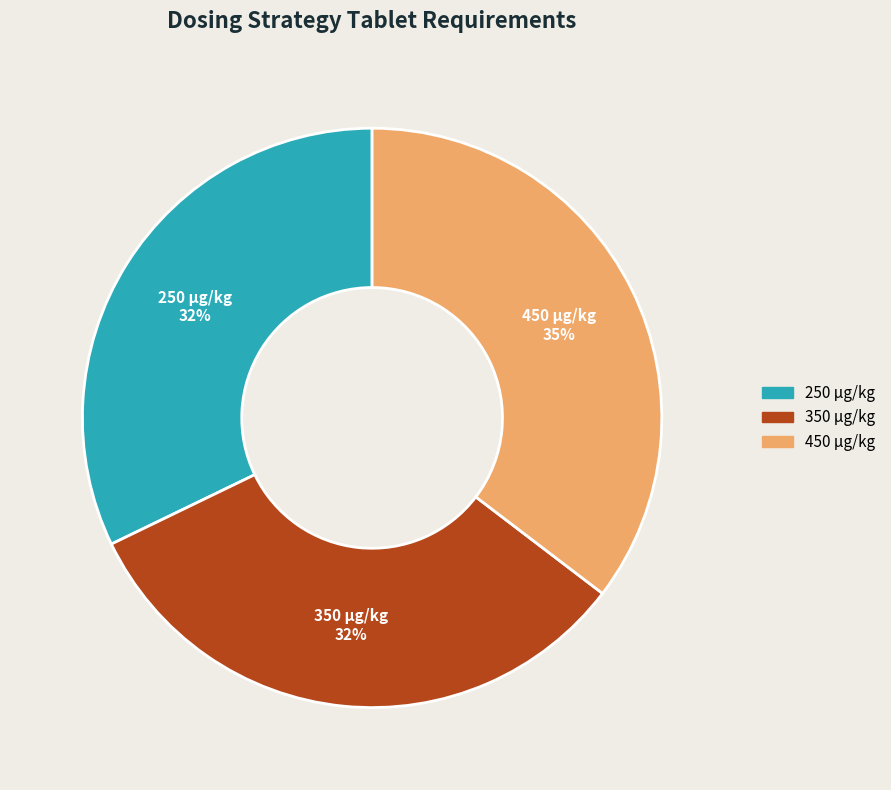

How many slices are in this pie chart?

3